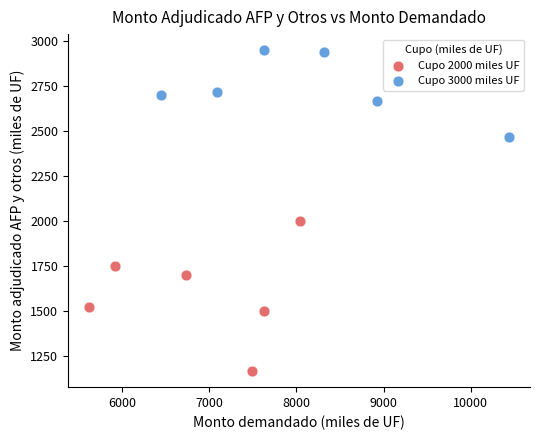

Which series has the widest spread of Y values?

Cupo 2000 miles UF